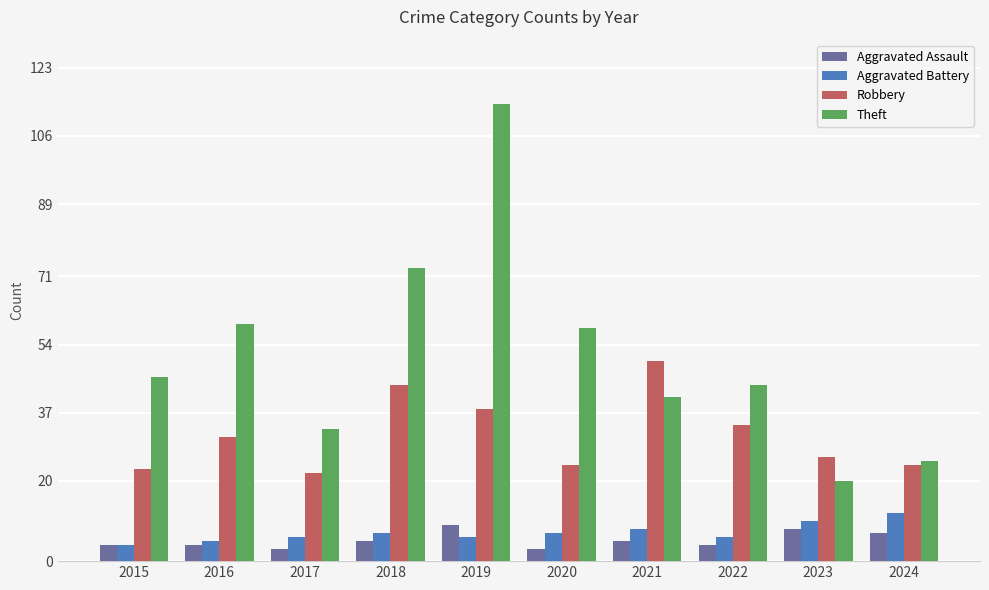

How many Aggravated Battery values are between 6 and 8?

6